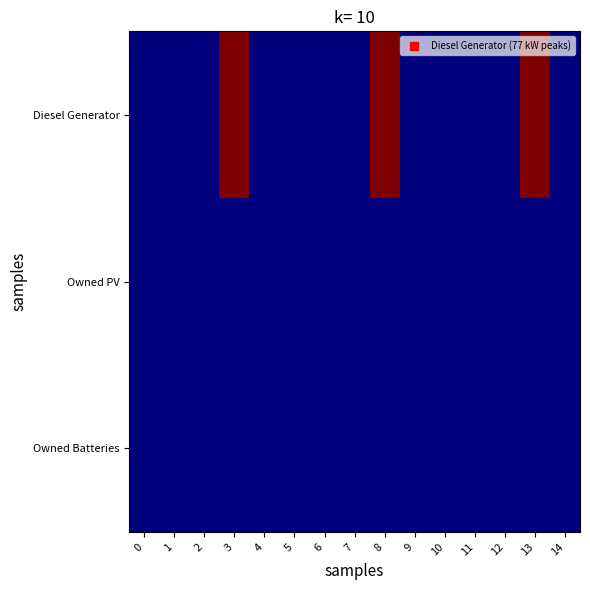

Reading left to right, transcribe all the data shown in this chart.

Diesel Generator: 0=0	1=0	2=0	3=77	4=0	5=0	6=0	7=0	8=77	9=0	10=0	11=0	12=0	13=77	14=0
Owned PV: 0=0	1=0	2=0	3=0	4=0	5=0	6=0	7=0	8=0	9=0	10=0	11=0	12=0	13=0	14=0
Owned Batteries: 0=0	1=0	2=0	3=0	4=0	5=0	6=0	7=0	8=0	9=0	10=0	11=0	12=0	13=0	14=0